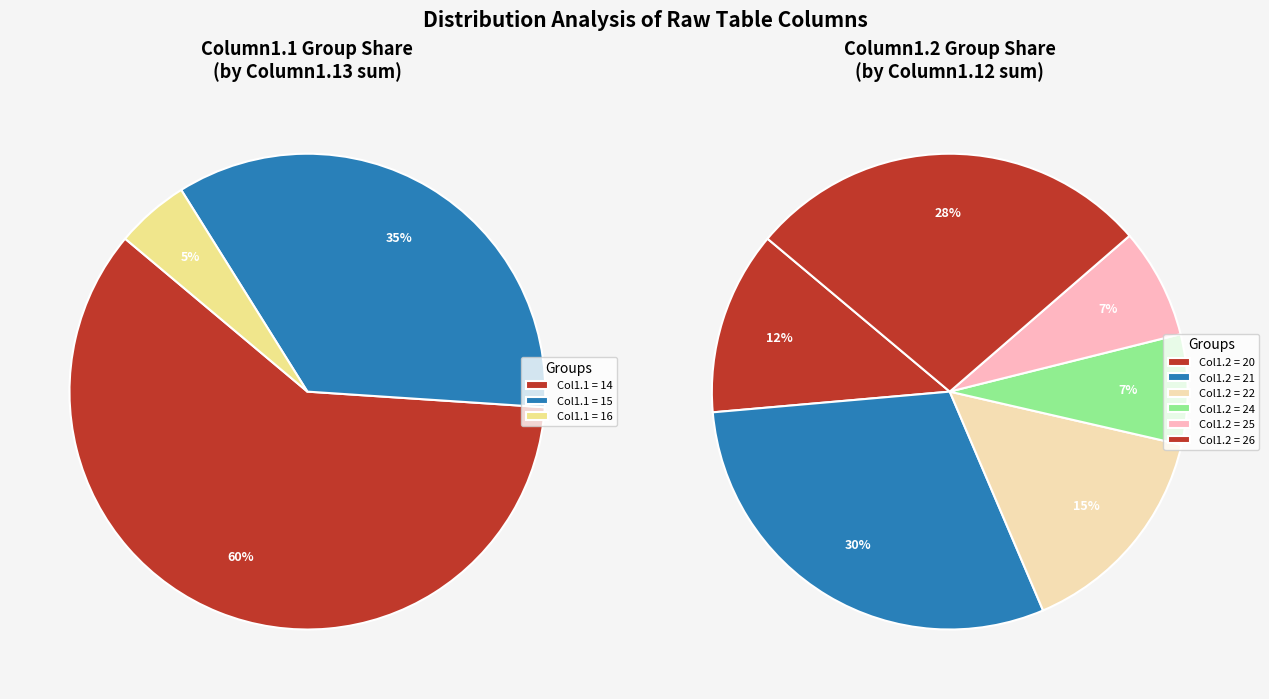

Do 34 and 28 together represent more than half of the pie?

No